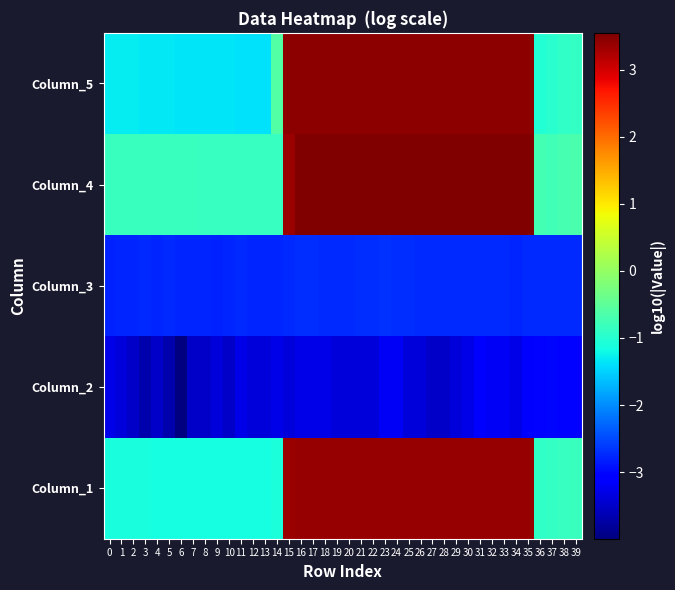

Rank the series at 3 from highest to lowest value.

Column_4, Column_1, Column_5, Column_3, Column_2